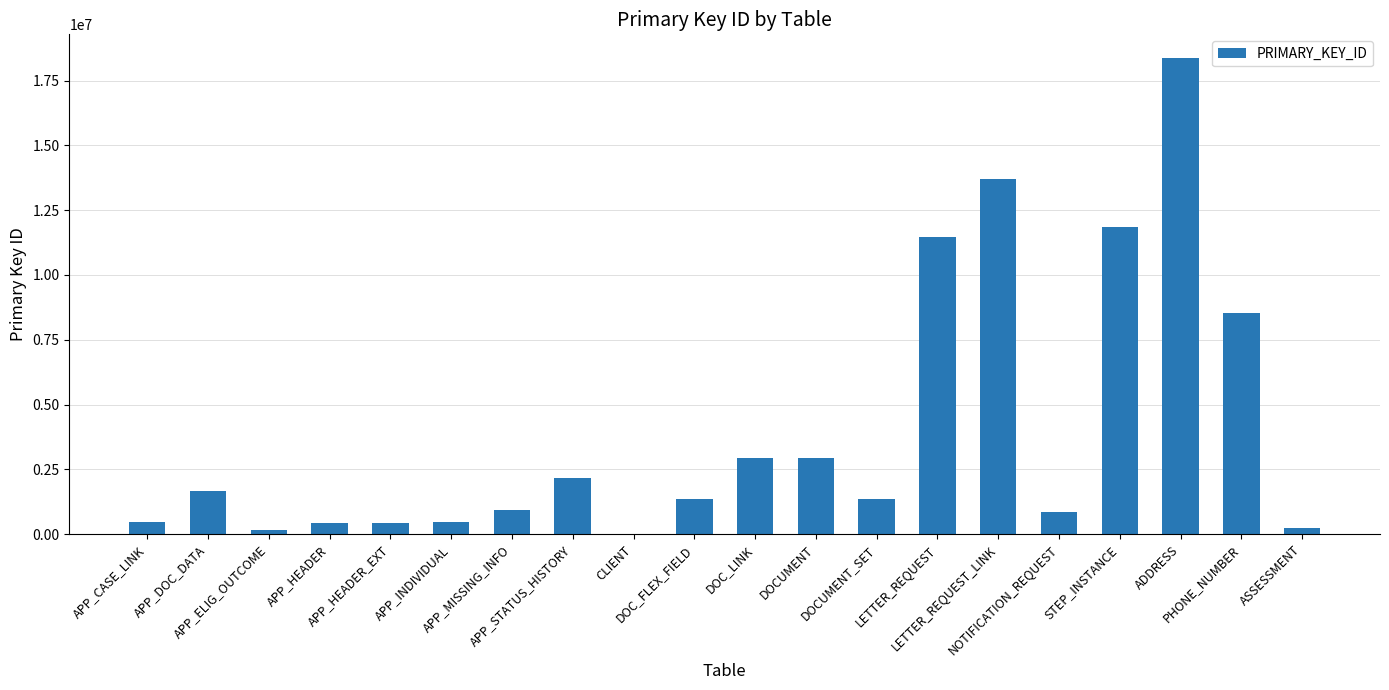

What is the sum of all values?

80268535